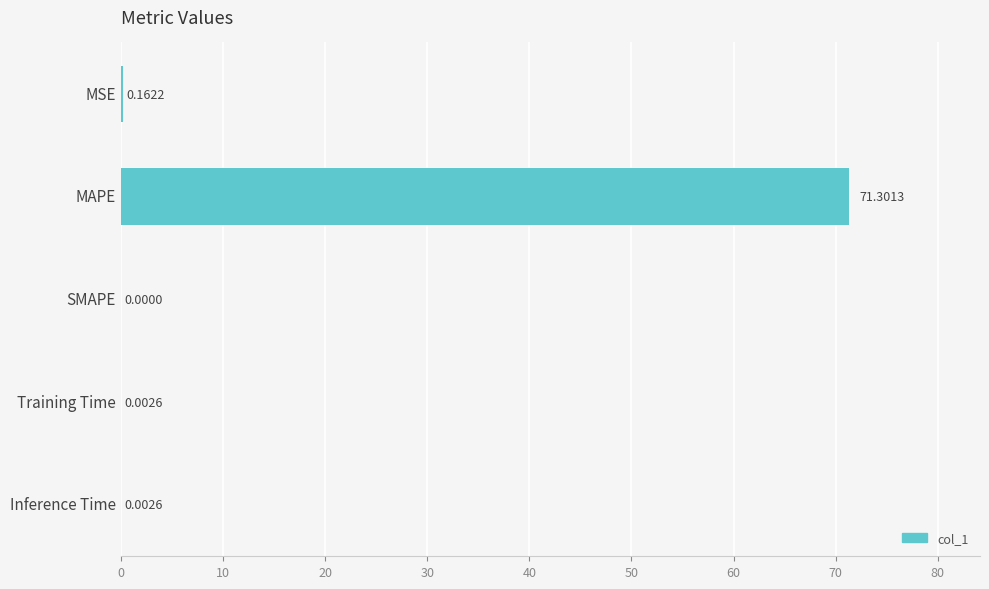

What is the change in value from MAPE to Inference Time?

-71.3